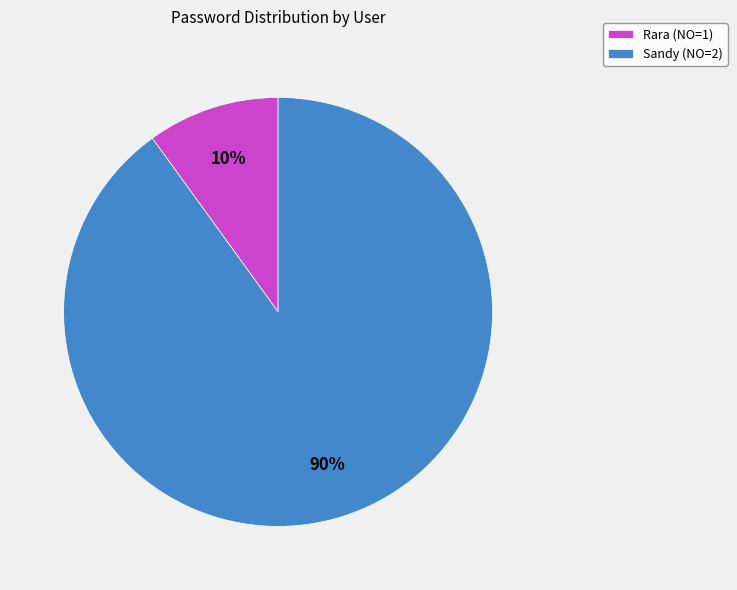

The Sandy (NO=2) slice represents 83% of the pie. True or false?

False